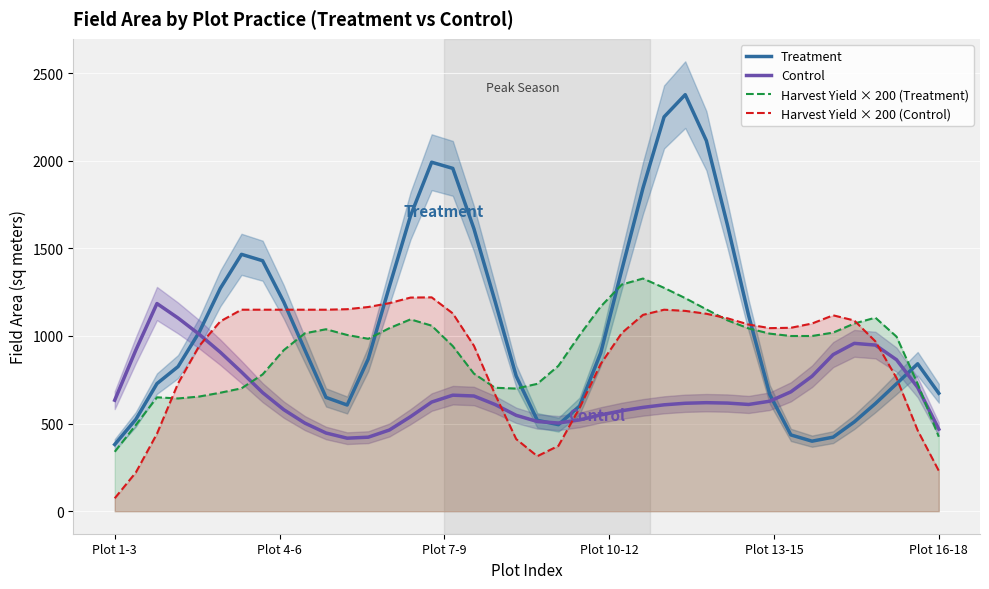

What is the highest value of the Treatment series?

2377.2